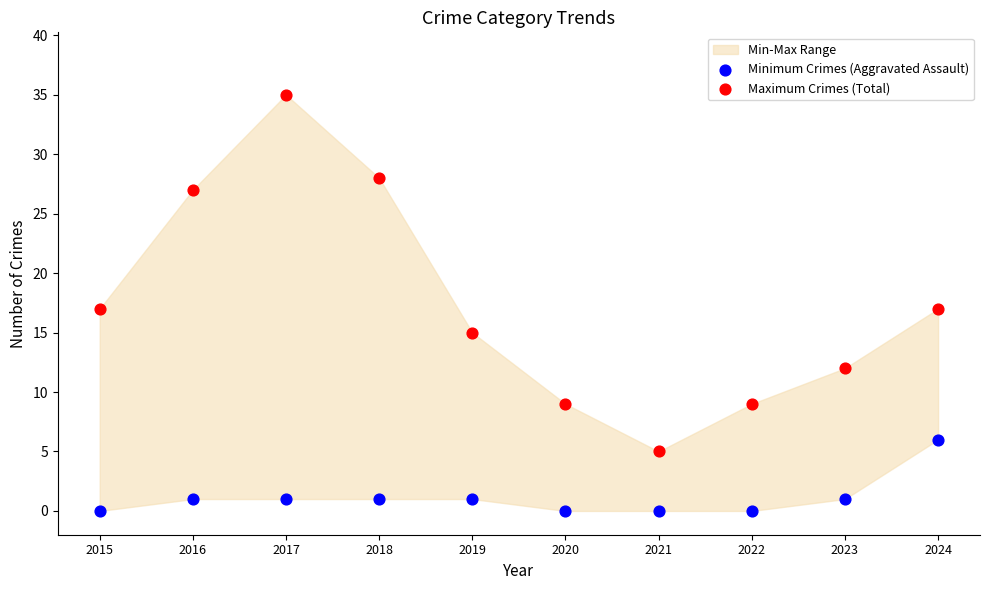

Which series contains the highest Y value?

Maximum Crimes (Total)